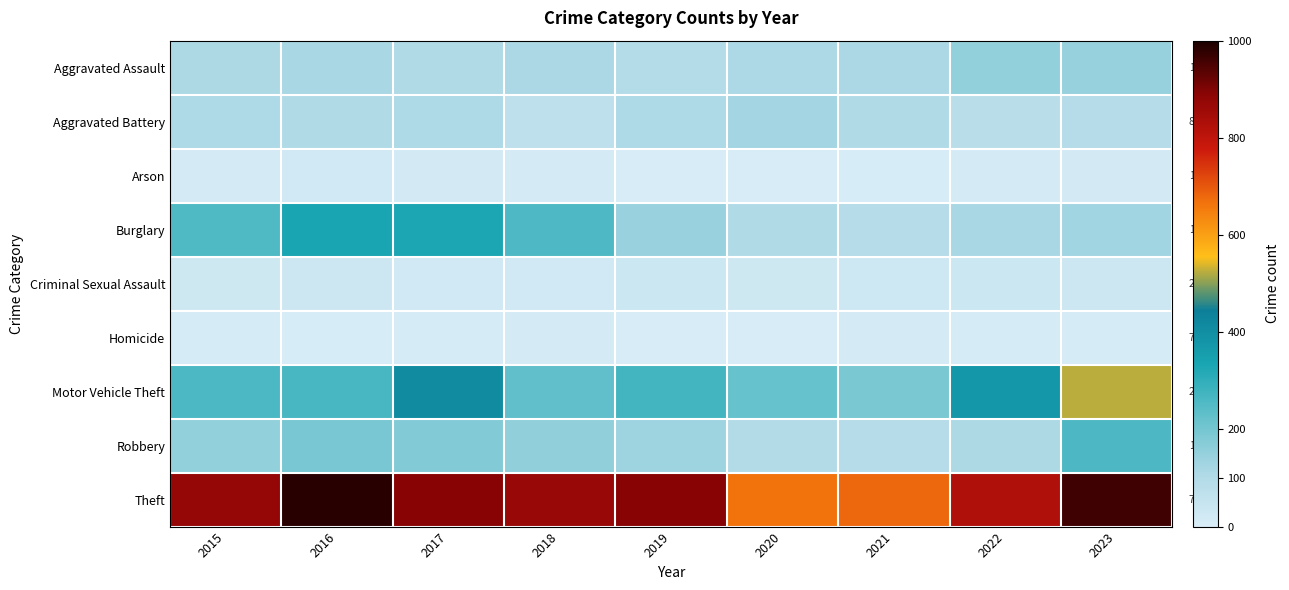

How many categories are shown in the chart?

9